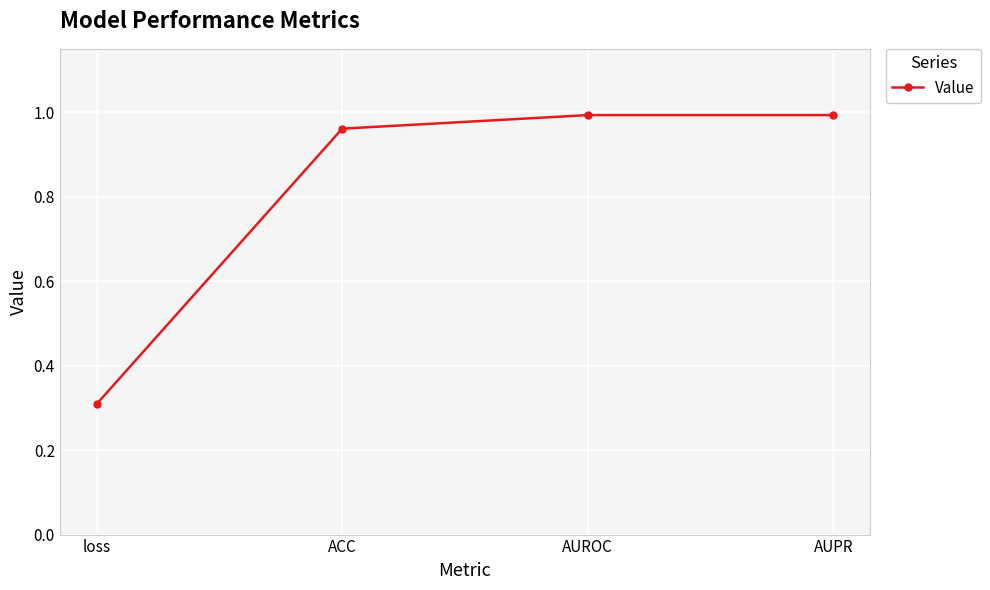

Does the chart display data point markers on the line(s)?

Yes